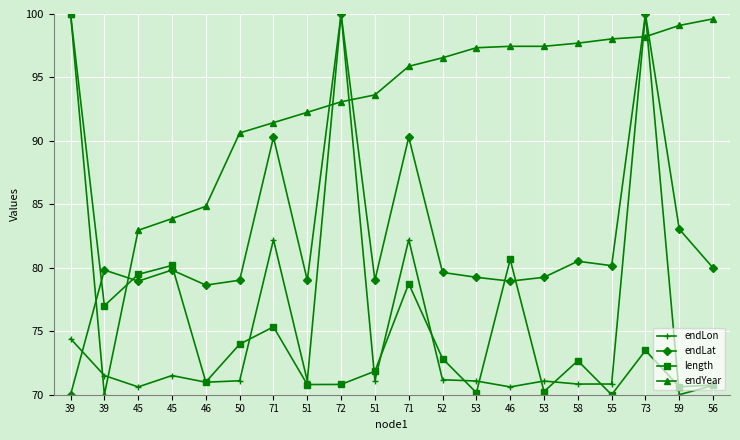

How many lines are shown in the chart?

4